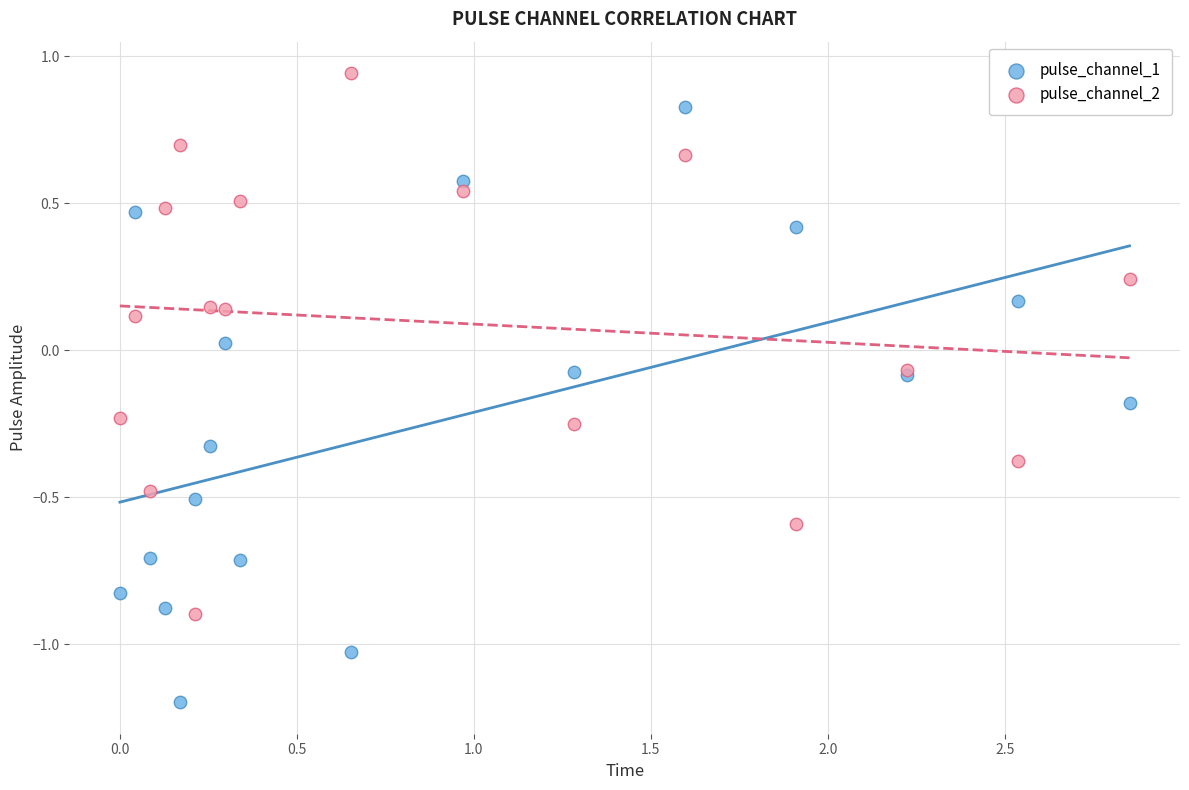

Which series reaches the maximum Y coordinate?

pulse_channel_2